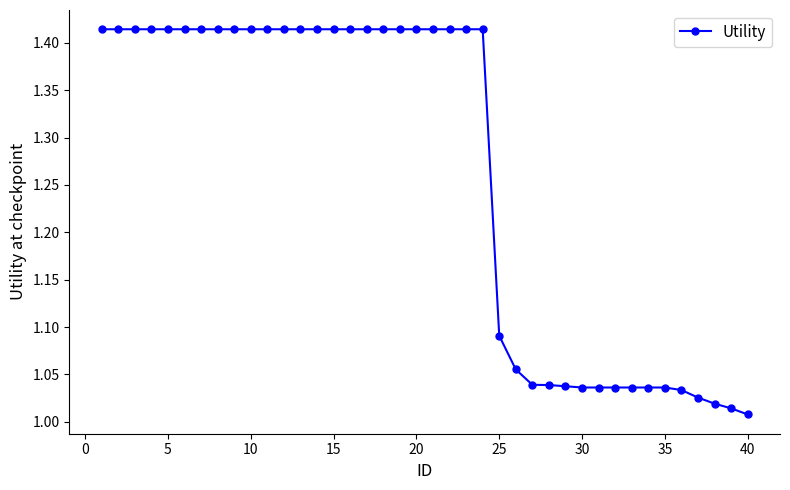

What is the average value?

1.3